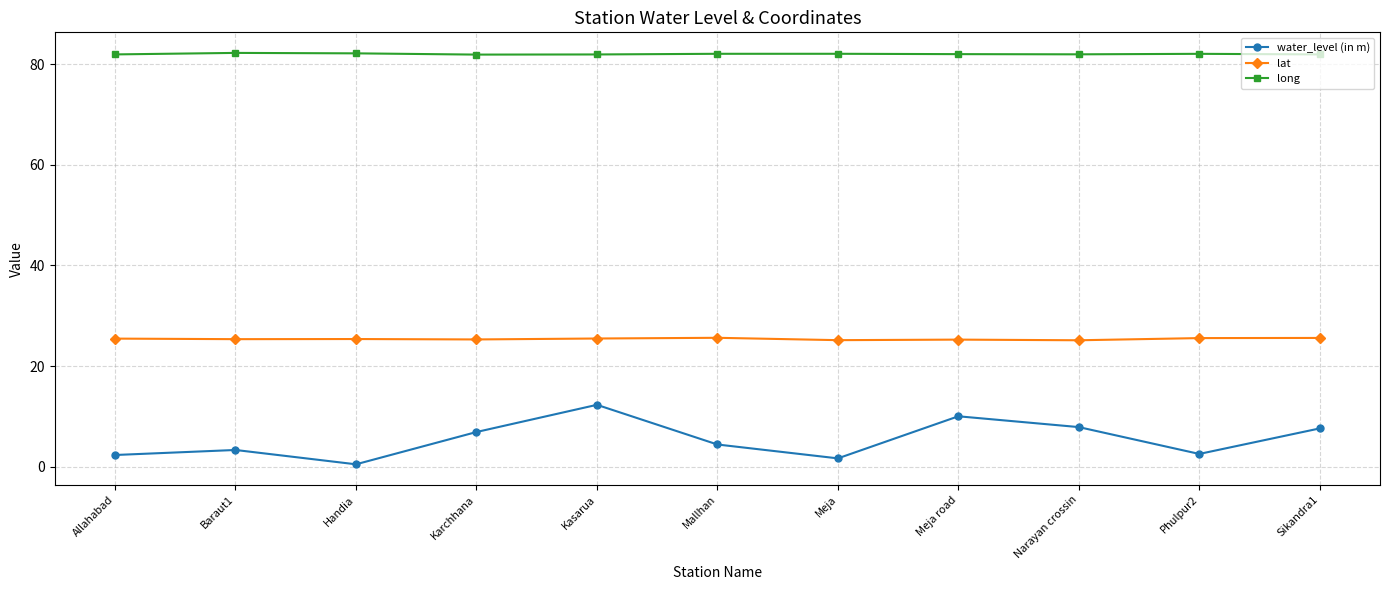

Rank the series at Phulpur2 from lowest to highest value.

water_level (in m), lat, long